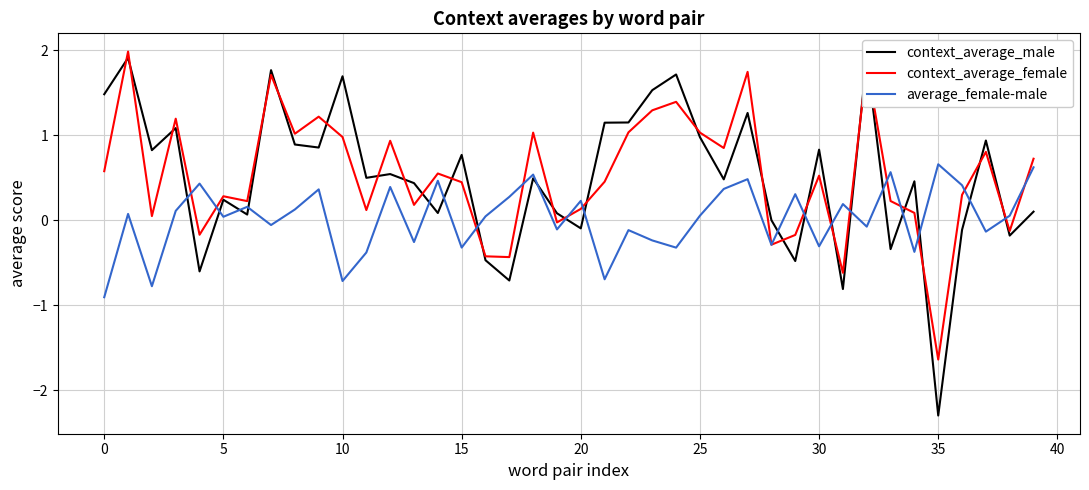

Which series has the widest spread of values?

context_average_male